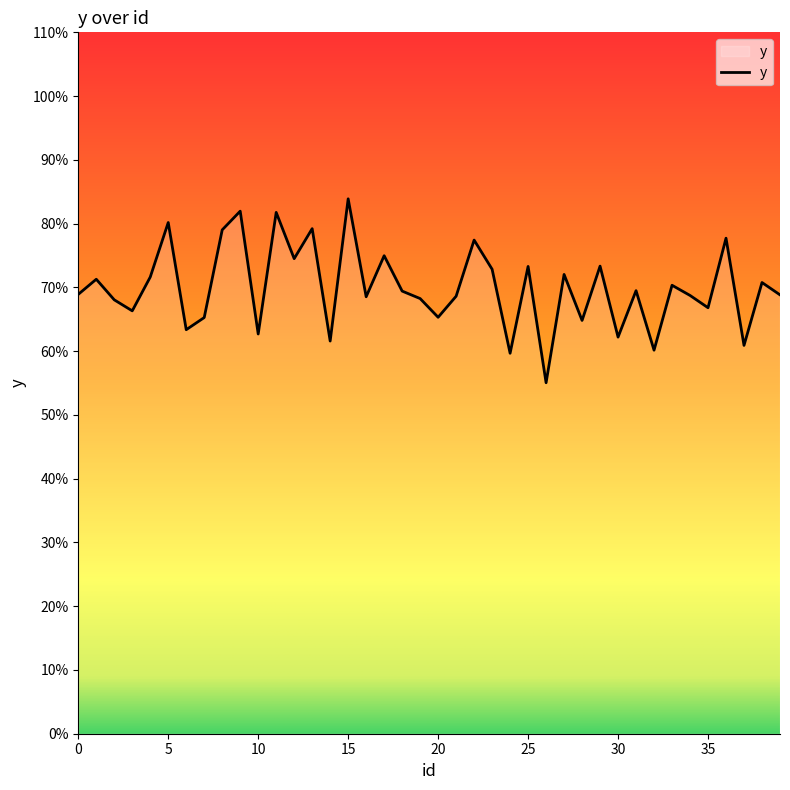

What is the difference between the second highest and second lowest values?

22.3